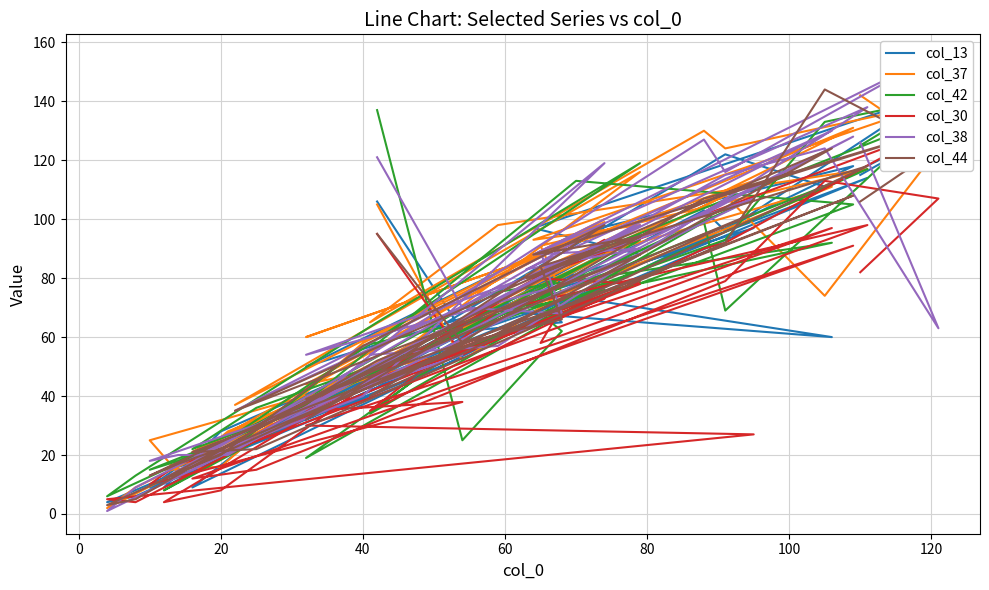

The value of col_38 at 34 is 26. True or false?

False